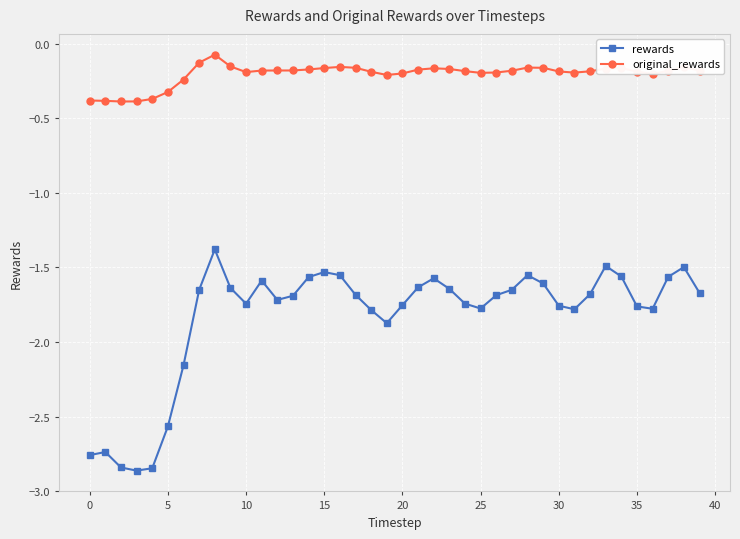

What is the difference between the maximum and minimum values in the original_rewards series?

0.3